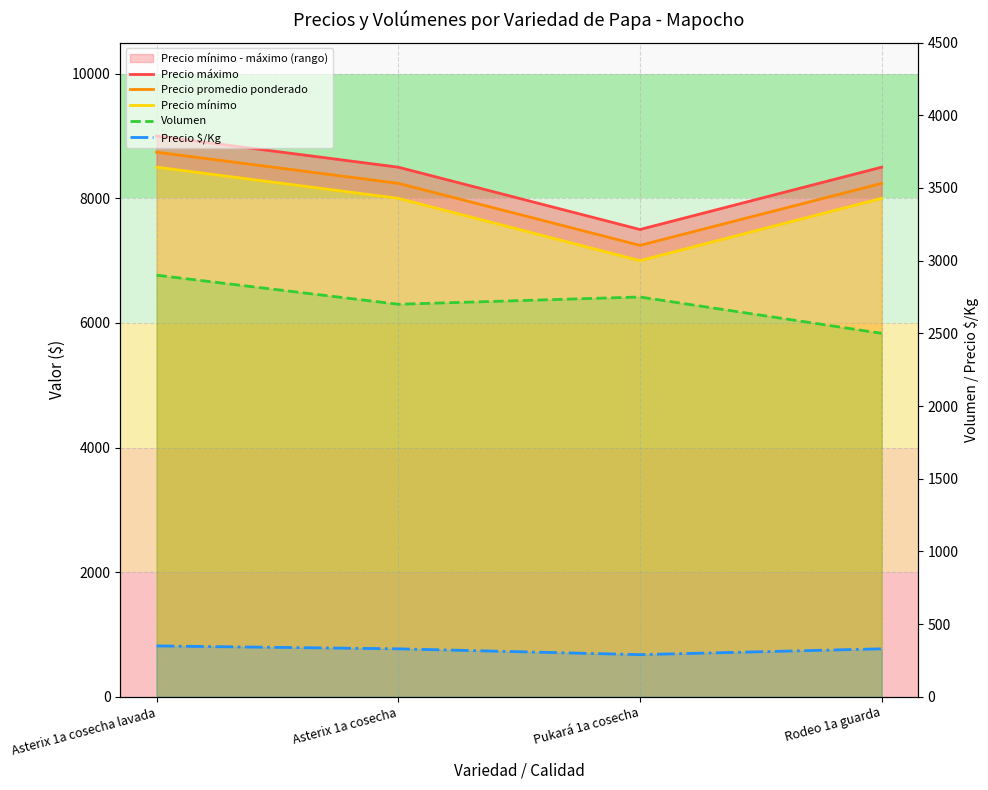

What is the average value of the Precio máximo series?

8375